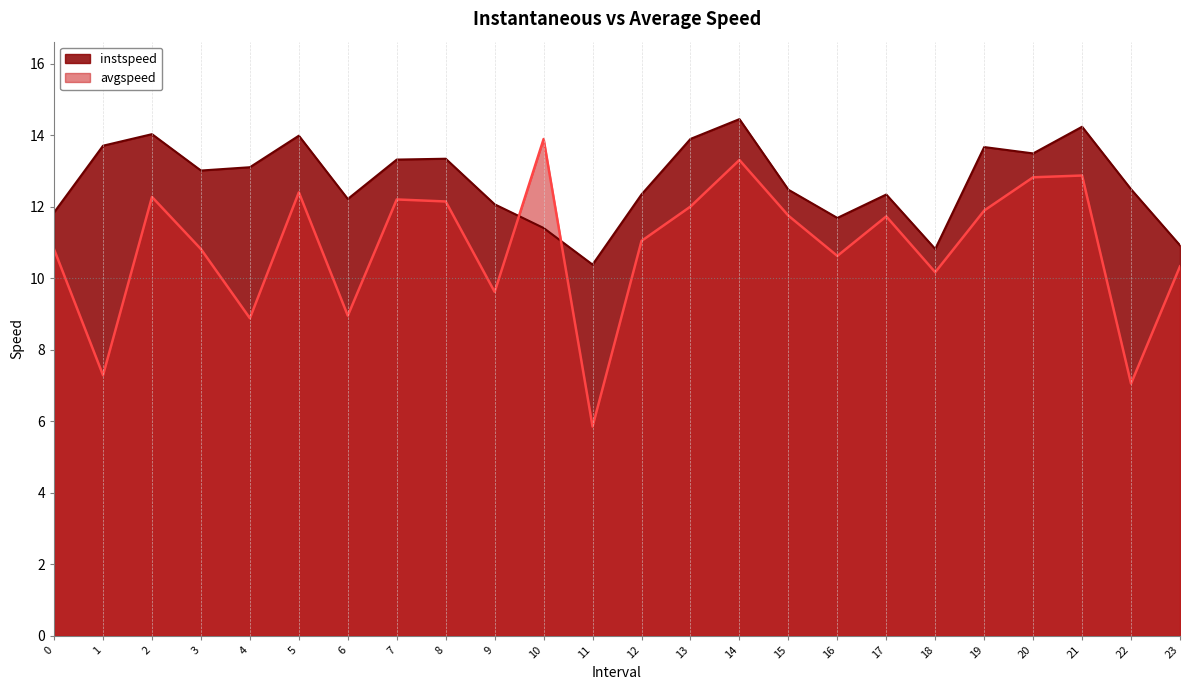

List the labels in order of instspeed value, smallest first.

11, 18, 23, 10, 16, 0, 9, 6, 17, 12, 15, 22, 3, 4, 7, 8, 20, 19, 1, 13, 5, 2, 21, 14